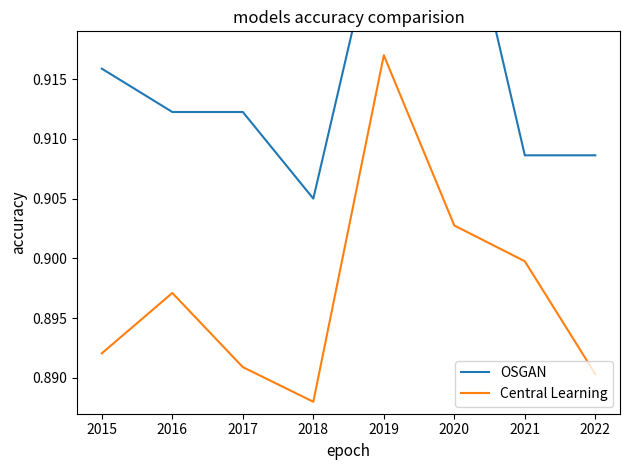

What is the maximum value for Central Learning?

0.9